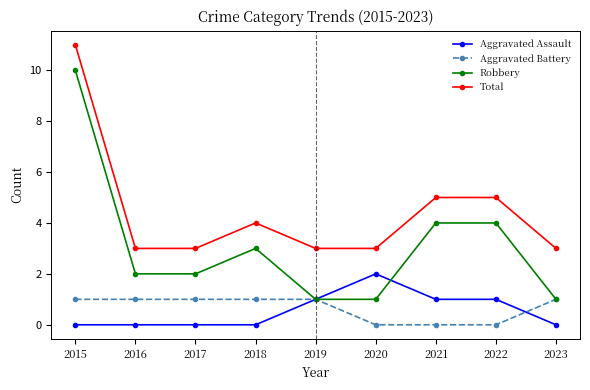

The Robbery series shows 1 at 2020. True or false?

True